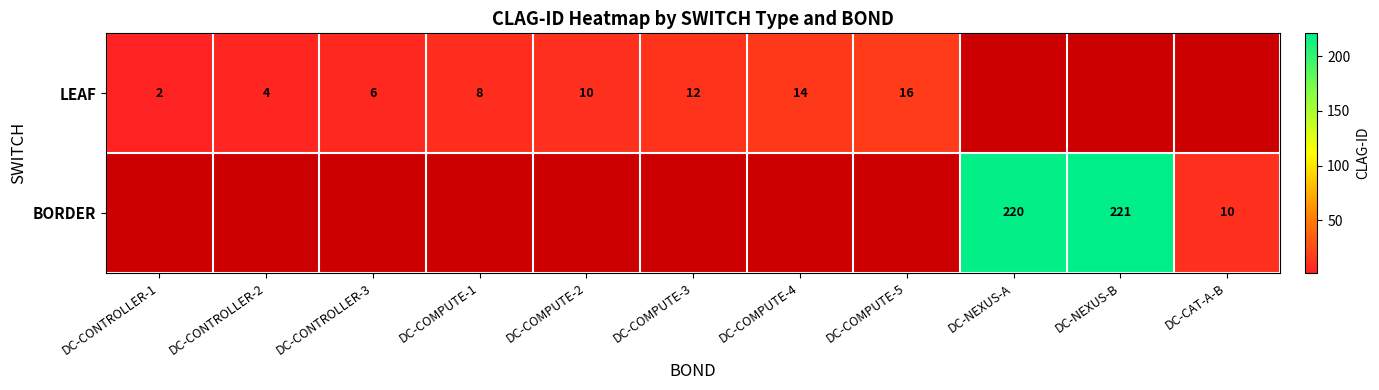

The LEAF series shows 22 at DC-COMPUTE-5. True or false?

False